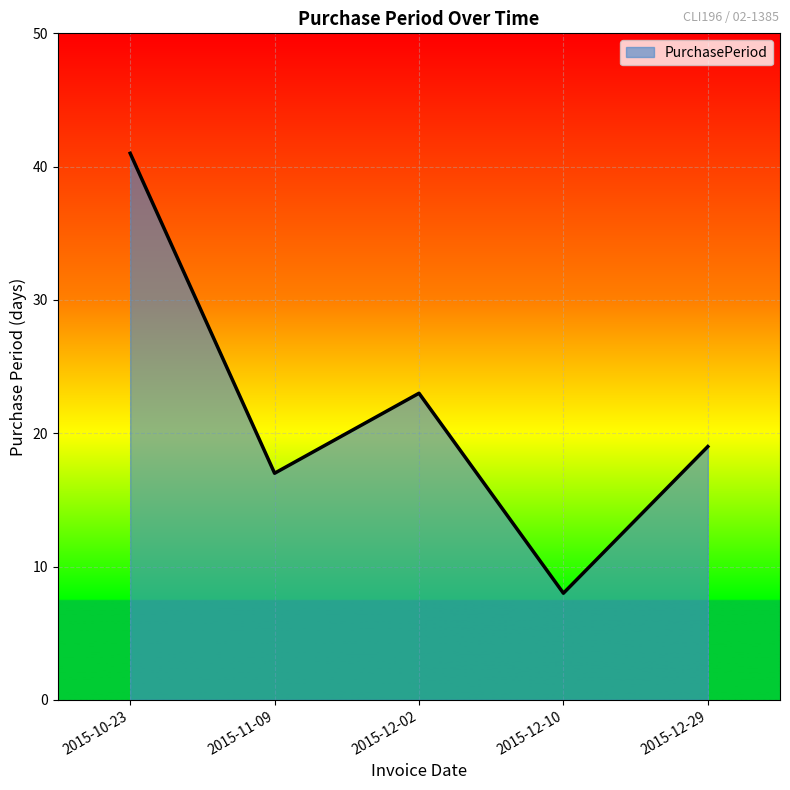

Count the number of data series in this chart.

1